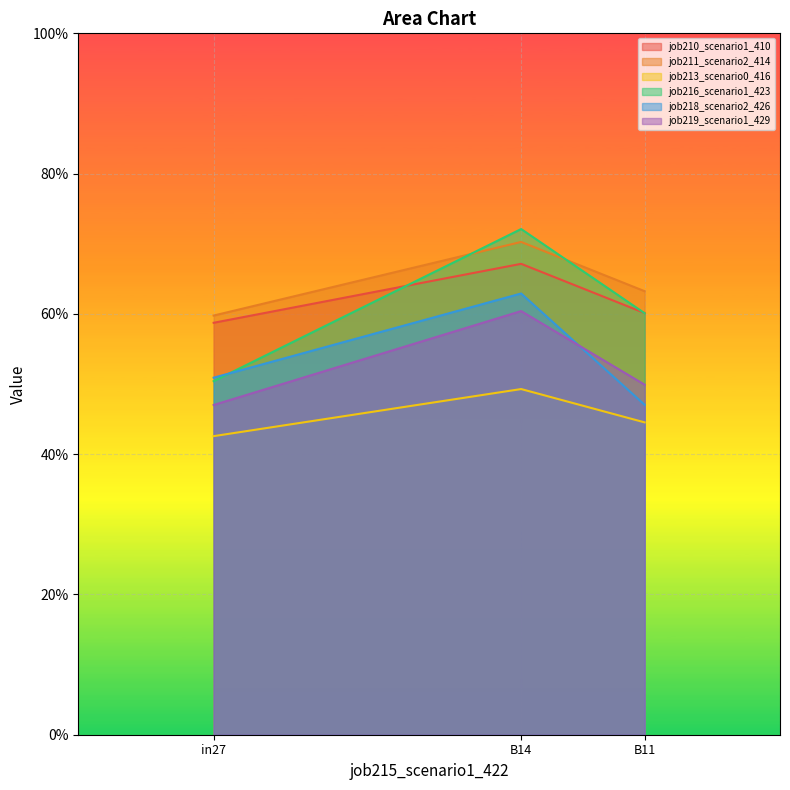

How many lines are shown in the chart?

6